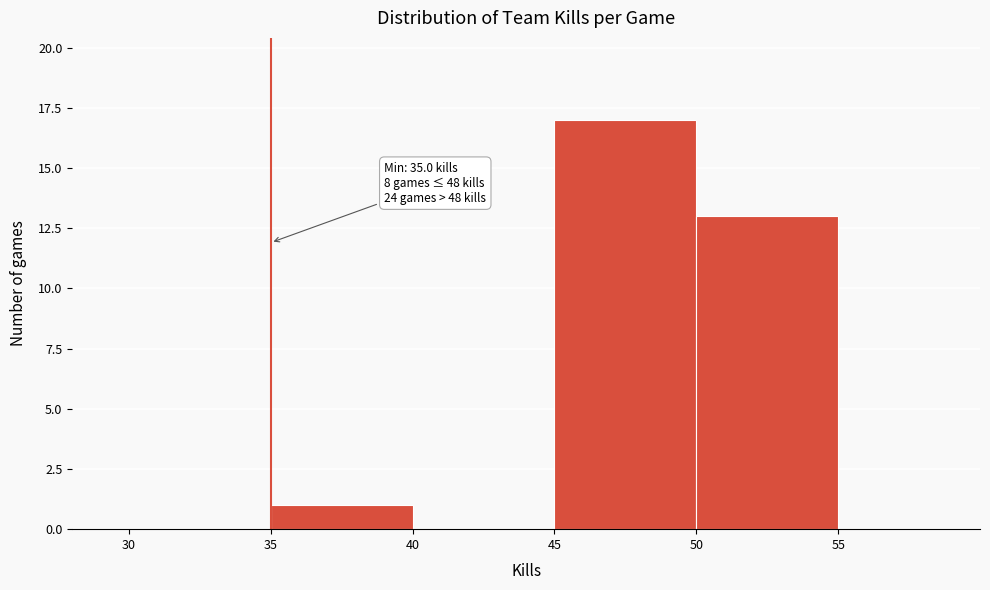

Which range on the x-axis has the tallest bar?

45 to 50